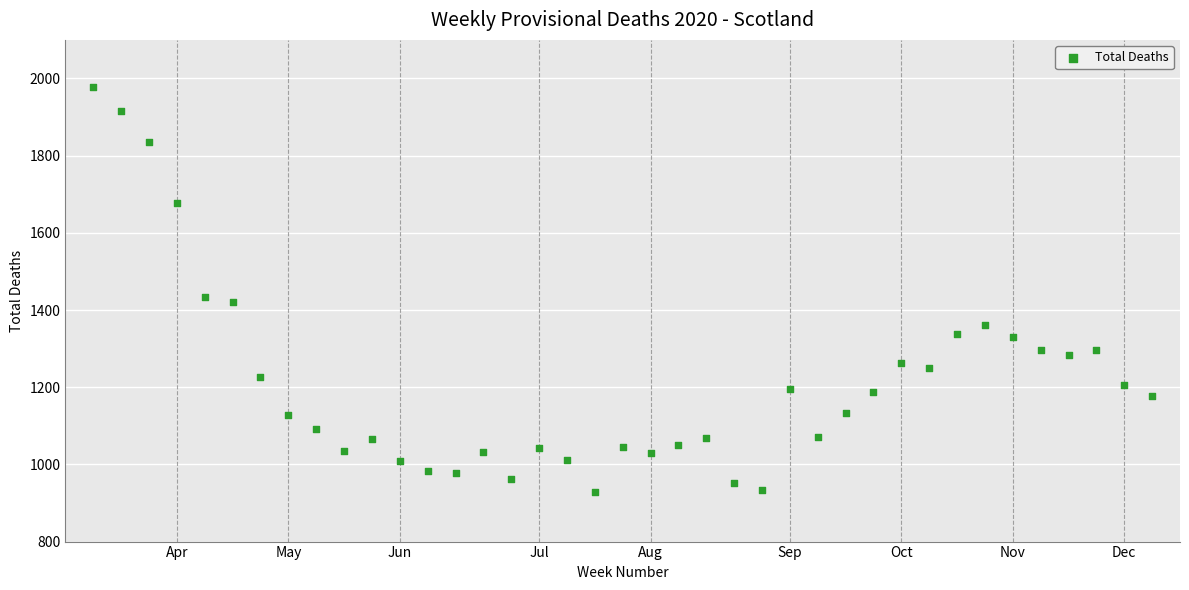

What Y value in the scatter plot is closest to 1453?

1435